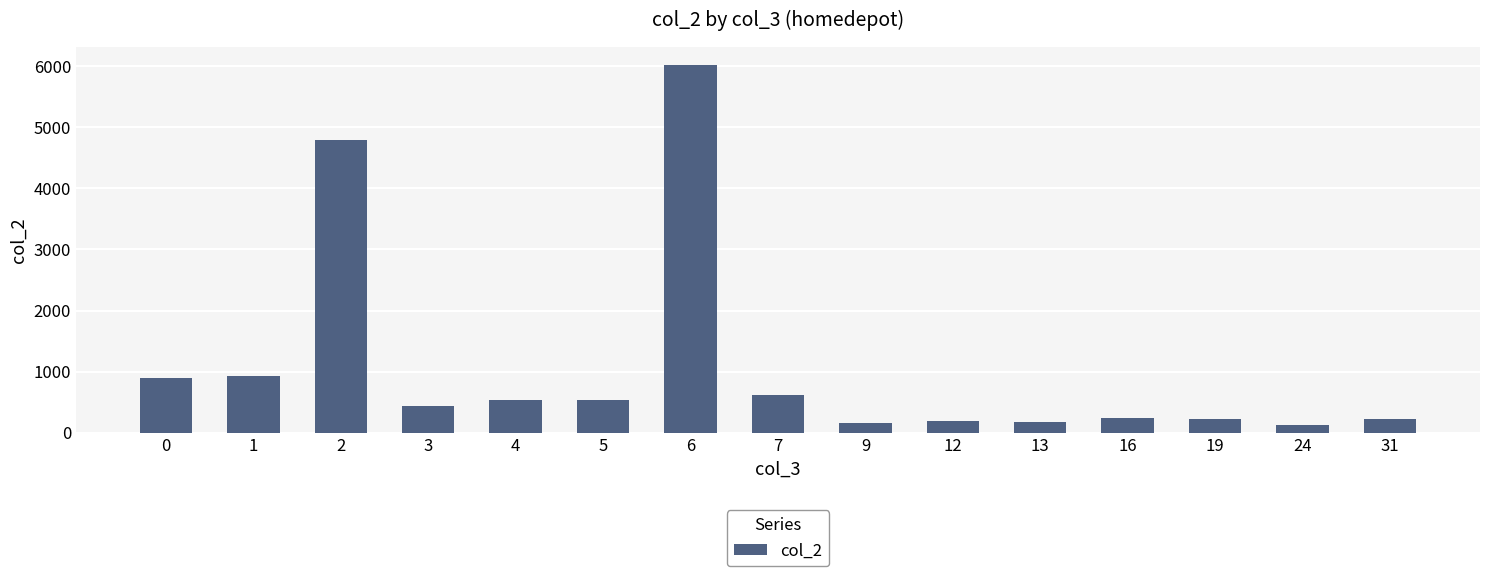

Does the chart contain stacked bars?

No